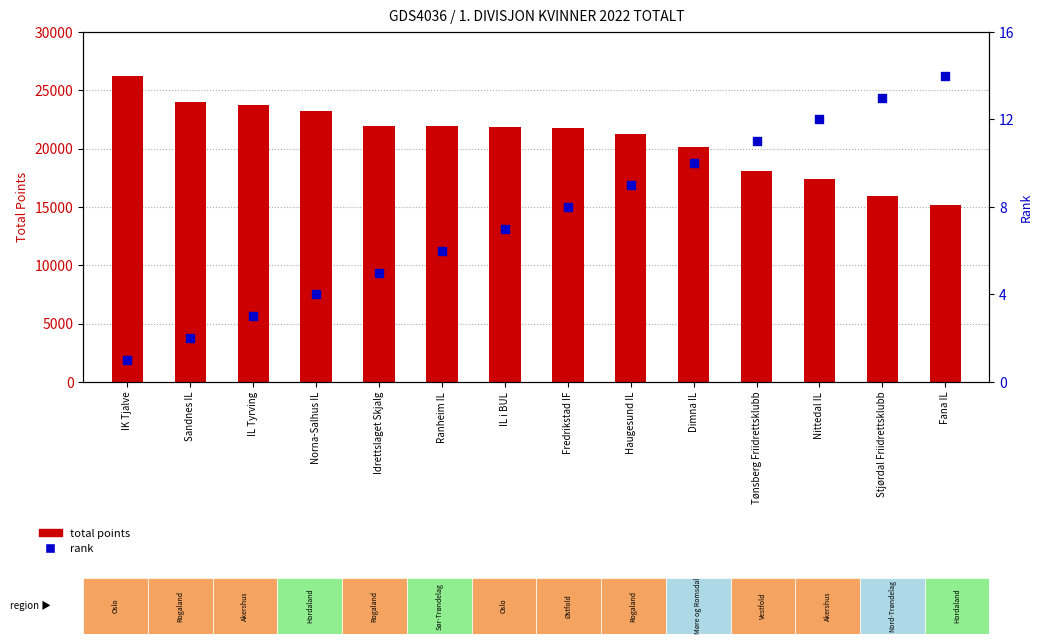

Is the value of rank at Sandnes IL greater than the value of total points at Dimna IL?

No